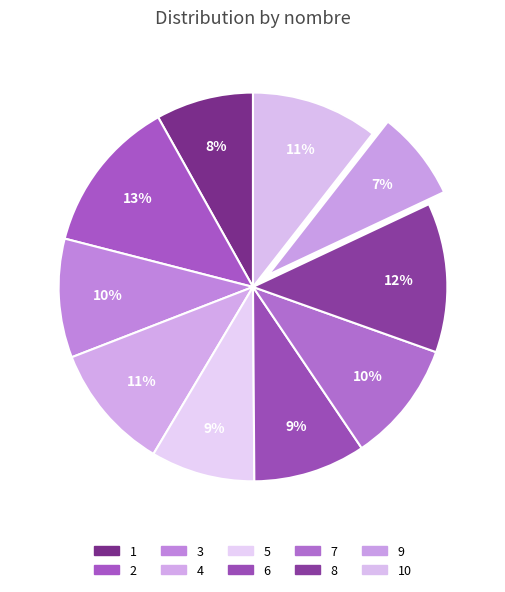

The 10 slice represents 11% of the pie. True or false?

True